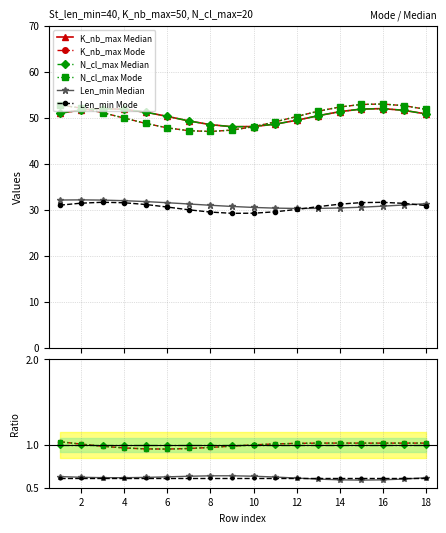

What is the difference between the second highest and second lowest values in the N_cl_max Mode series?

0.1